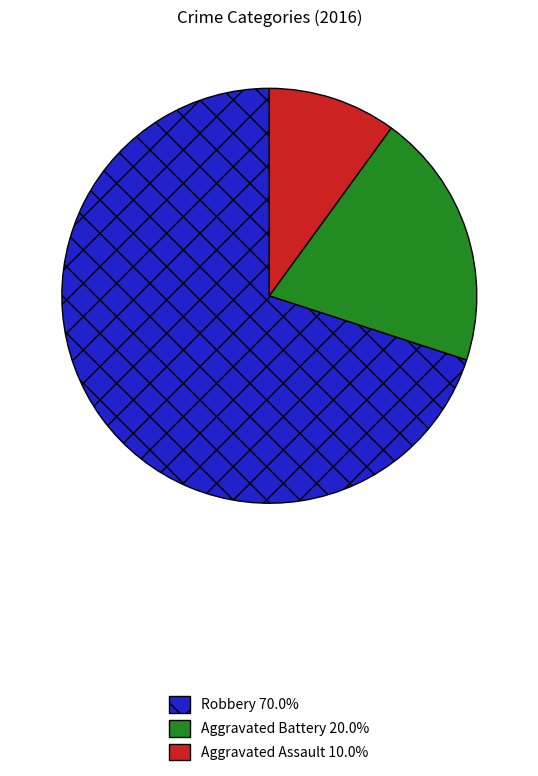

Which has a higher value, Aggravated Assault or Aggravated Battery?

Aggravated Battery